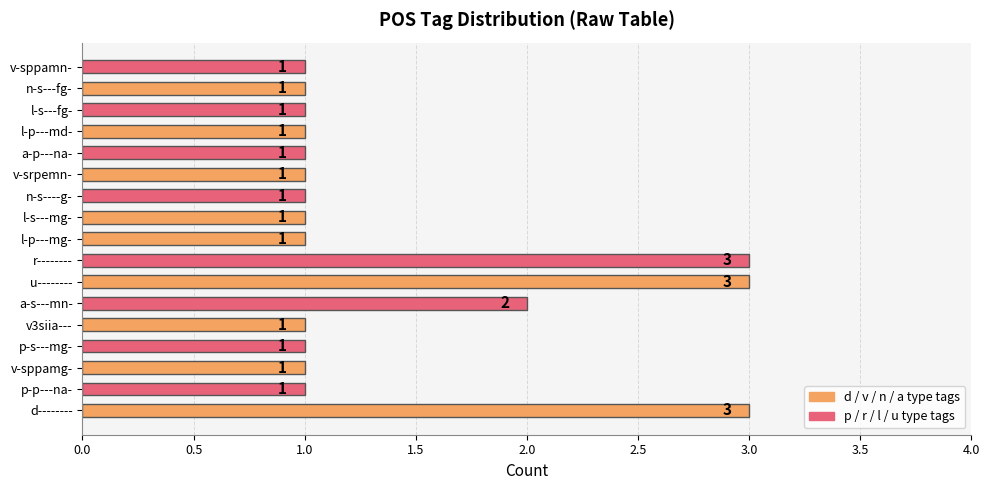

What is the sum of all values?

24